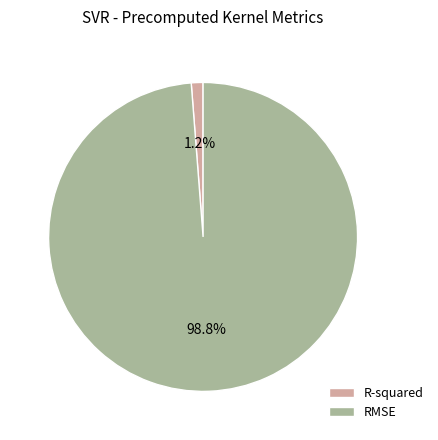

Between R-squared and RMSE, which is larger?

RMSE